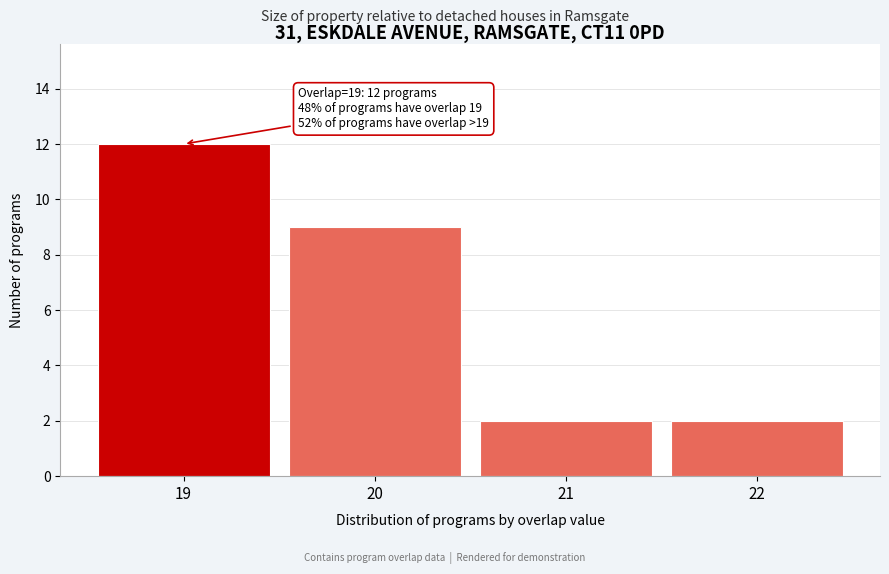

Reading right to left, what are all the values shown in this chart?

22=2	21=2	20=9	19=12